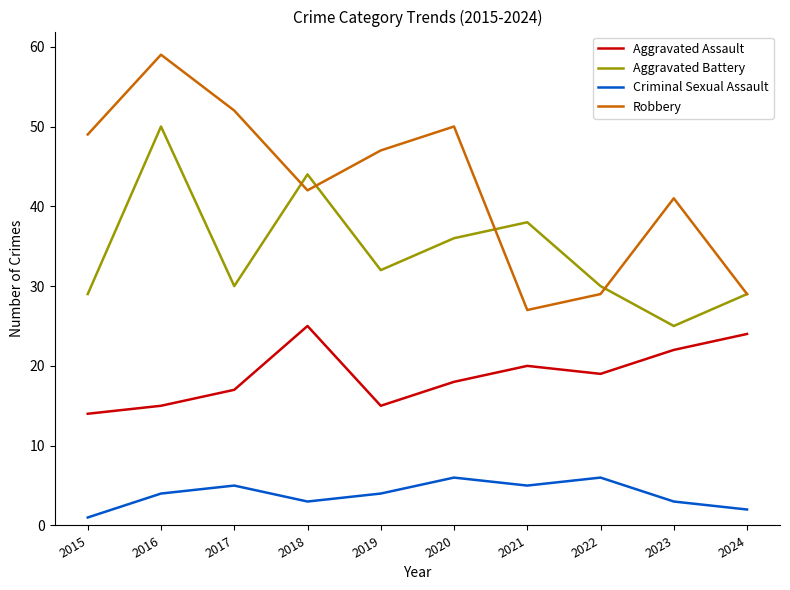

Which series has the widest spread of values?

Robbery